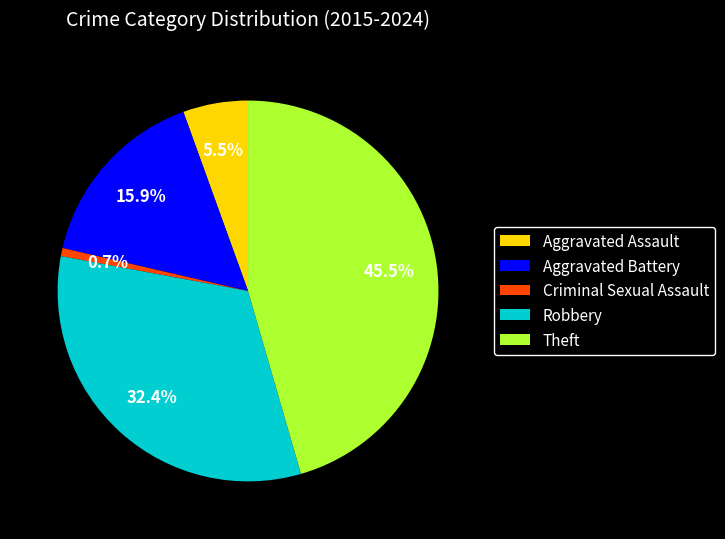

Which category has the smallest portion of the pie?

Criminal Sexual Assault